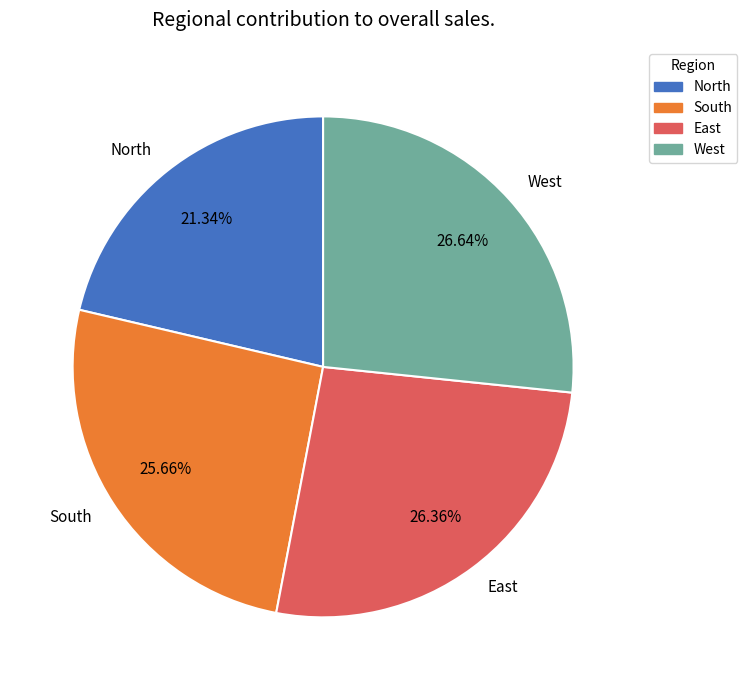

To the nearest percent, what is the average slice percentage?

25%